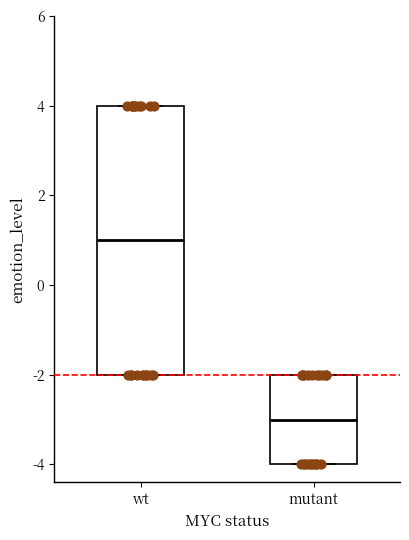

Reading left to right, transcribe this box plot: for each box, give where its median line is, the range the box spans, and where its two whiskers end, as read against the y-axis. The values are not printed on the chart, so give them approximately, as read against the axis.

wt: median 1, box -2 to 4, whiskers -2 to 4
mutant: median -3, box -4 to -2, whiskers -4 to -2